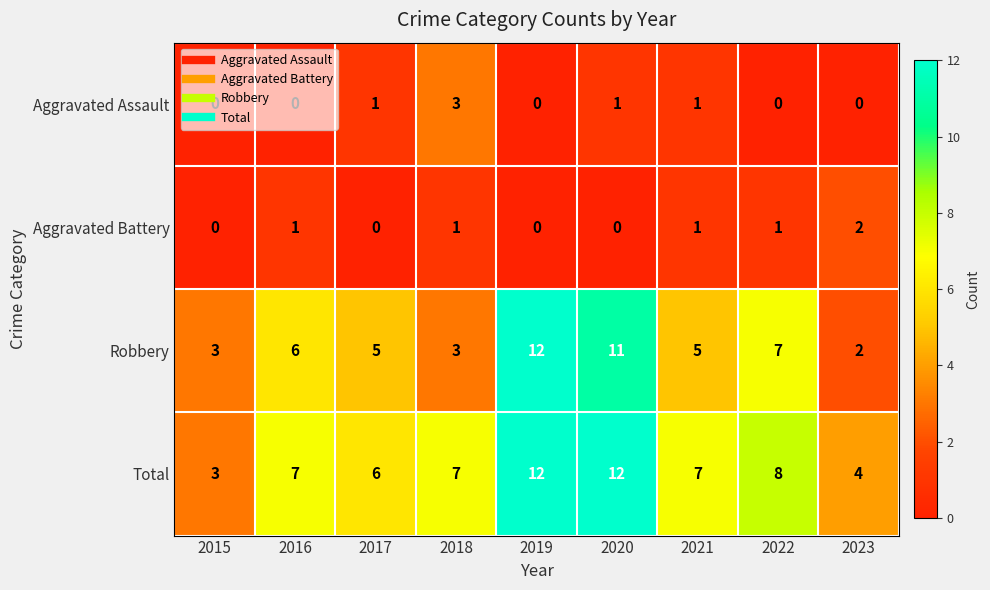

Is it true that Aggravated Battery equals 0 at 2017?

True